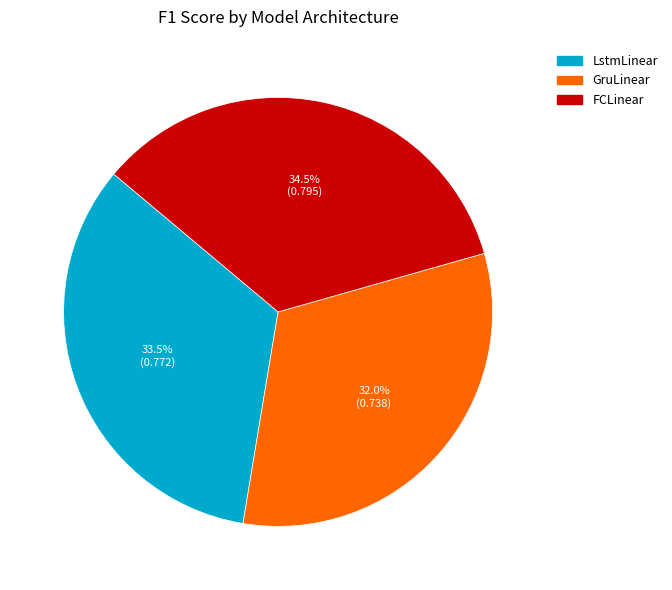

Rank the categories by value from highest to lowest.

FCLinear, LstmLinear, GruLinear